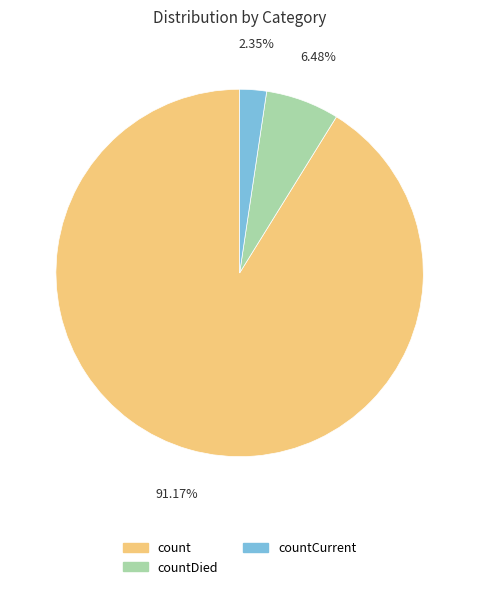

Between countCurrent and count, which is larger?

count